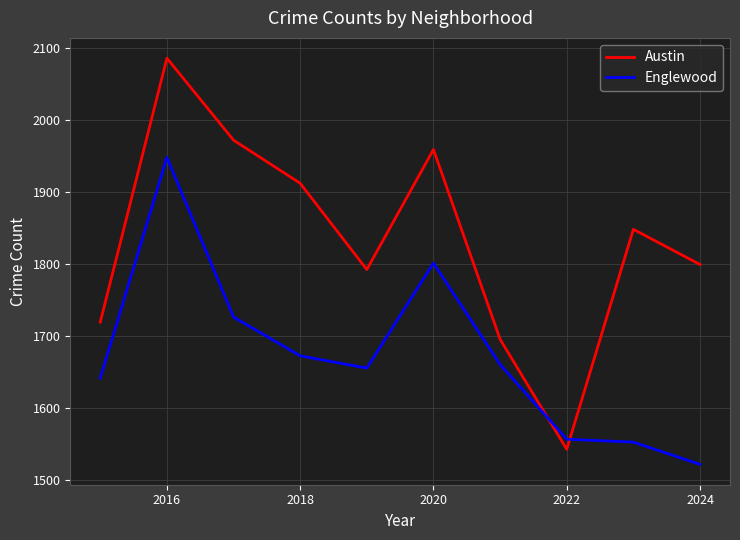

Reading left to right, what are all the values shown in this chart?

Austin: 1719	2086	1972	1912	1792	1959	1695	1542	1848	1799
Englewood: 1641	1948	1726	1672	1655	1801	1660	1556	1552	1521